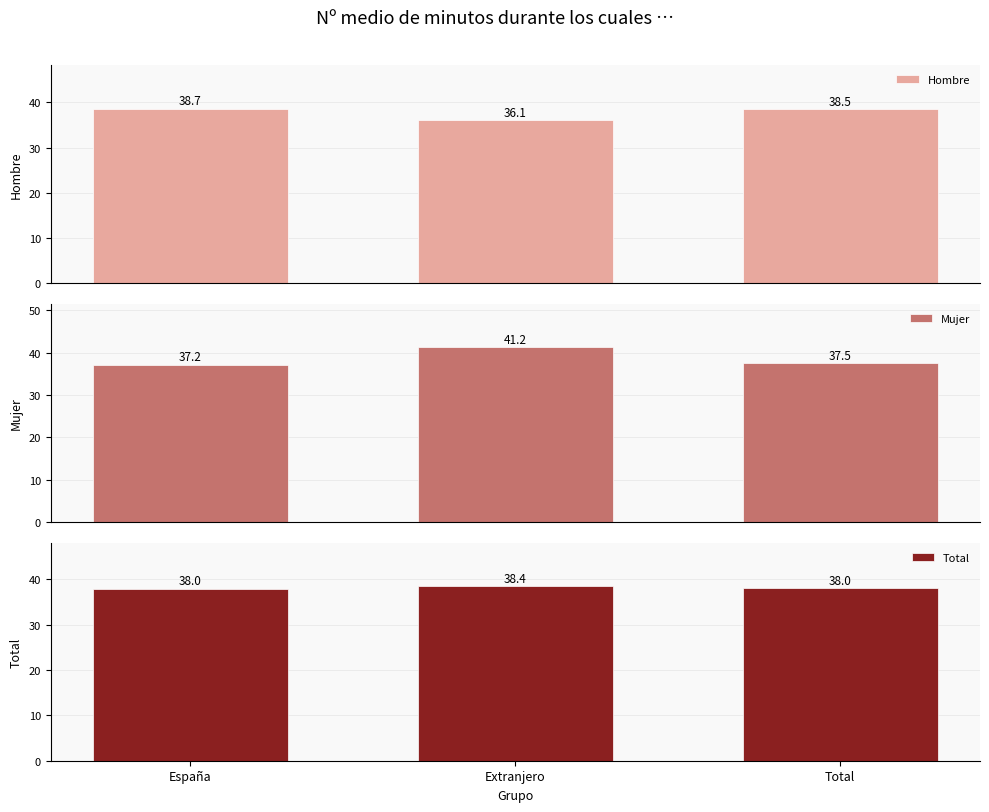

Is it true that Mujer equals 41.2 at Extranjero?

True